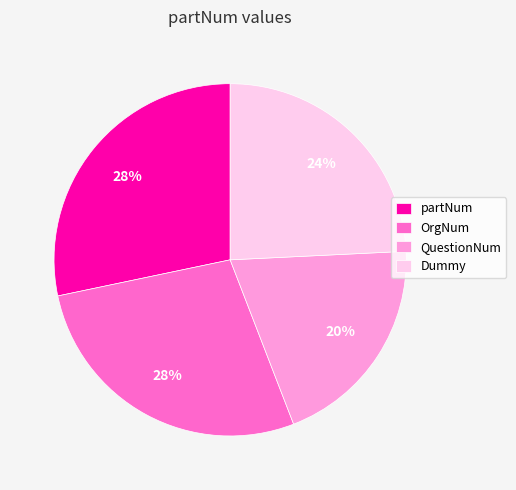

The Dummy slice represents 12% of the pie. True or false?

False